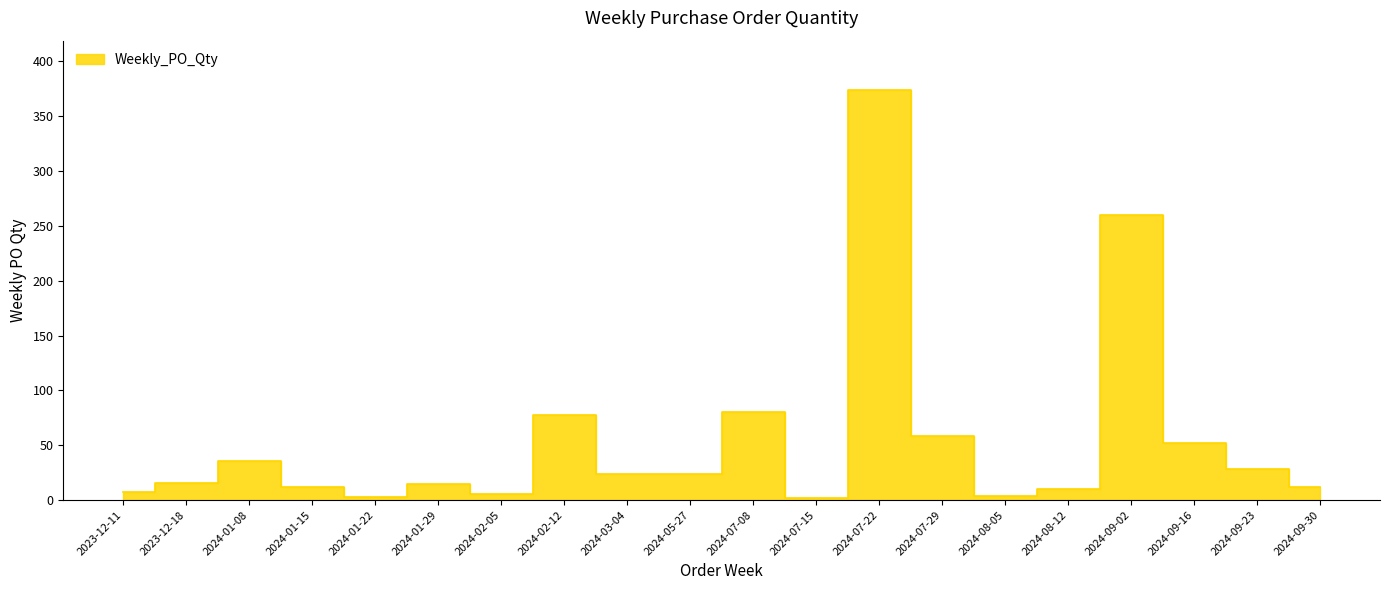

What is the ratio of the value at 2024-02-05 to the value at 2023-12-11?

0.9